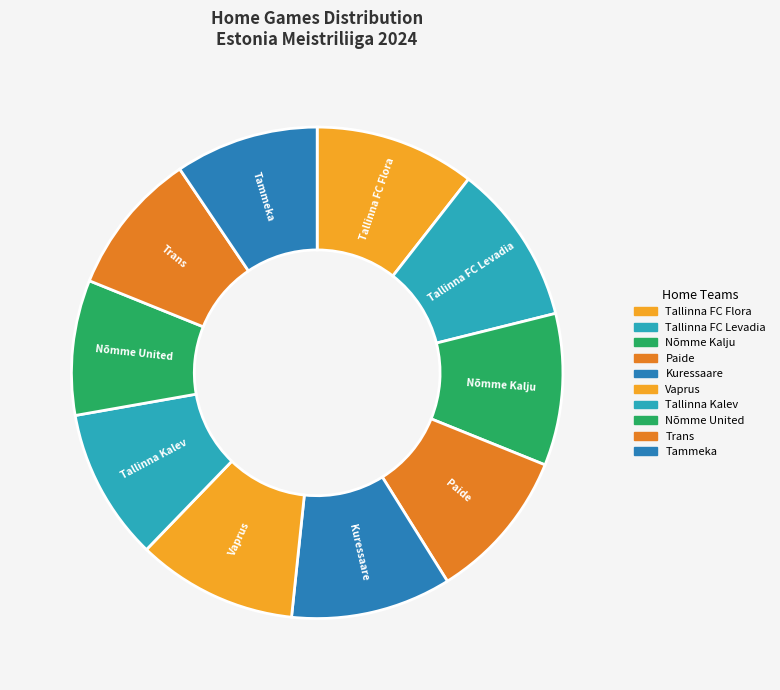

What percentage do Tallinna Kalev and Nõmme Kalju together represent?

20.7%